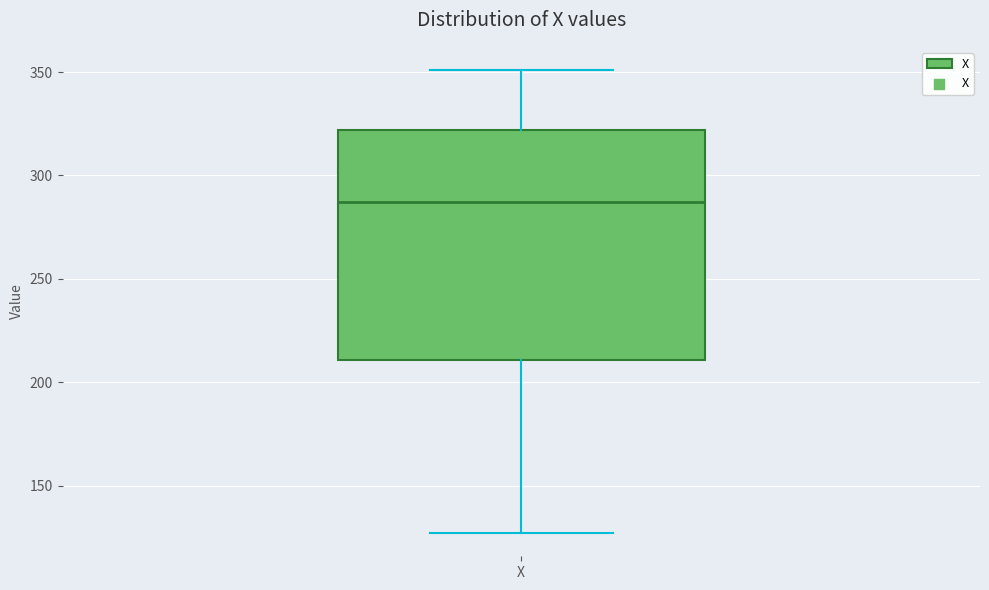

Where is the lower edge of the box for X on the y-axis? The values are not printed on the chart, so give them approximately, as read against the axis.

210